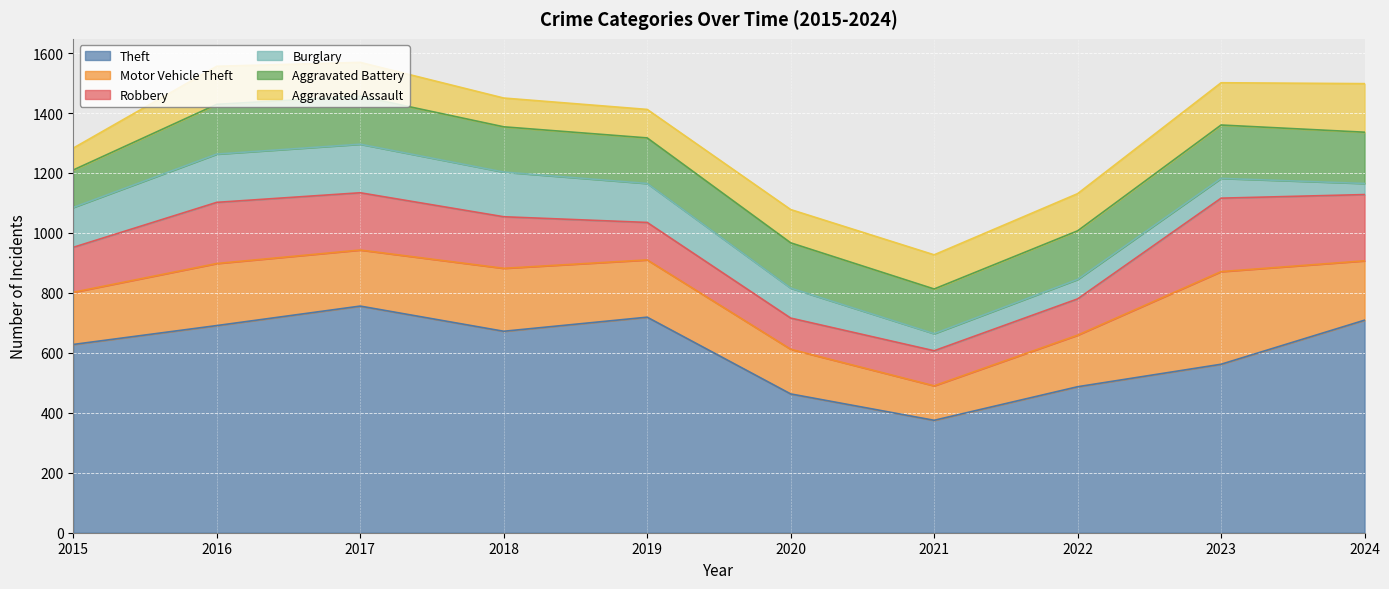

Reading left to right, what are all the values shown in this chart?

Theft: 2015=628	2016=691	2017=756	2018=672	2019=719	2020=463	2021=375	2022=487	2023=562	2024=709
Motor Vehicle Theft: 2015=174	2016=207	2017=187	2018=210	2019=191	2020=149	2021=115	2022=172	2023=309	2024=198
Robbery: 2015=150	2016=204	2017=191	2018=172	2019=125	2020=104	2021=117	2022=121	2023=245	2024=221
Burglary: 2015=133	2016=161	2017=162	2018=149	2019=130	2020=100	2021=57	2022=65	2023=66	2024=37
Aggravated Battery: 2015=125	2016=166	2017=160	2018=151	2019=152	2020=151	2021=149	2022=162	2023=178	2024=171
Aggravated Assault: 2015=73	2016=127	2017=113	2018=96	2019=95	2020=111	2021=114	2022=124	2023=141	2024=162